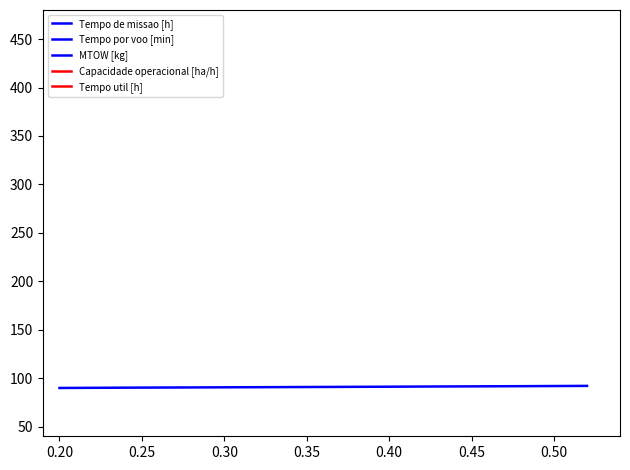

Is the value of Tempo por voo [min] at 0.40 greater than the value of Tempo de missao [h] at 0.20?

Yes